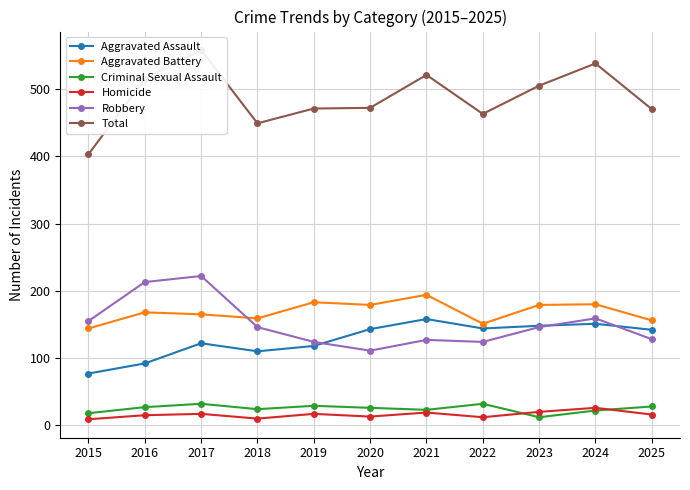

True or false: Aggravated Battery and Aggravated Assault intersect in this chart.

False